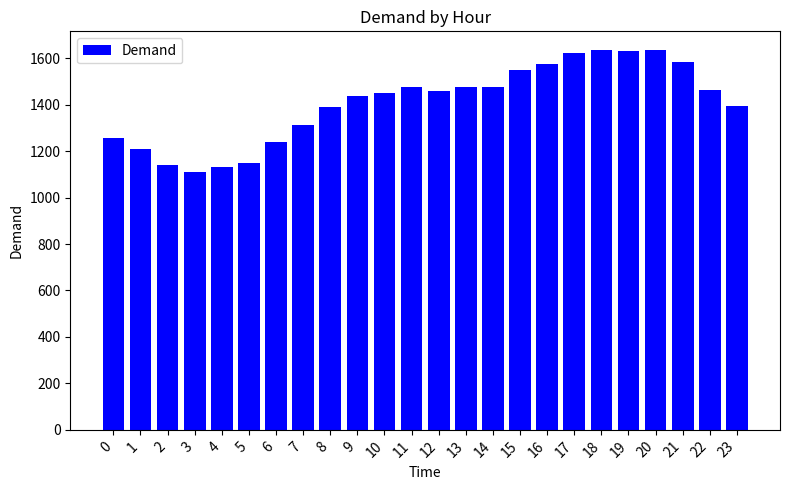

What is the smallest value displayed?

1109.6